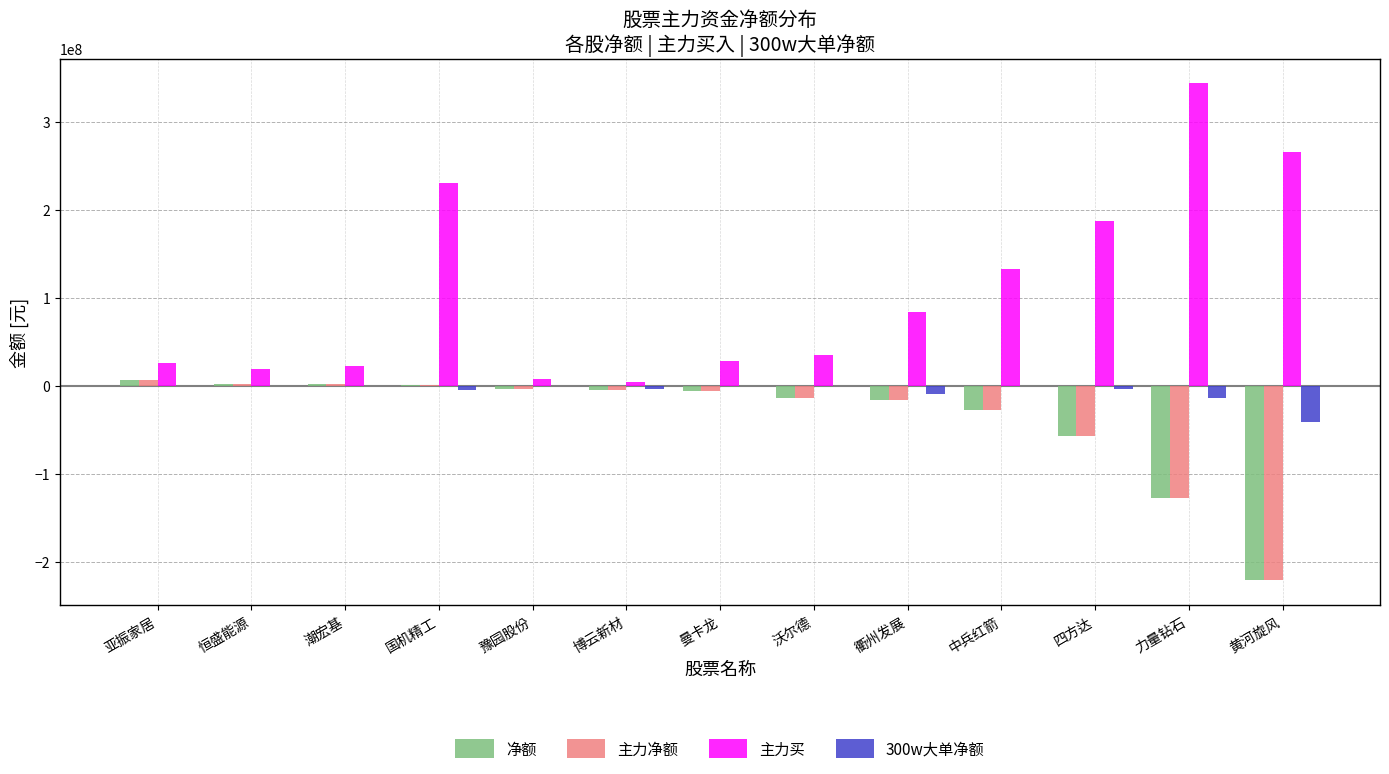

What is the difference between the 300w大单净额 values at 国机精工 and 亚振家居?

4510629